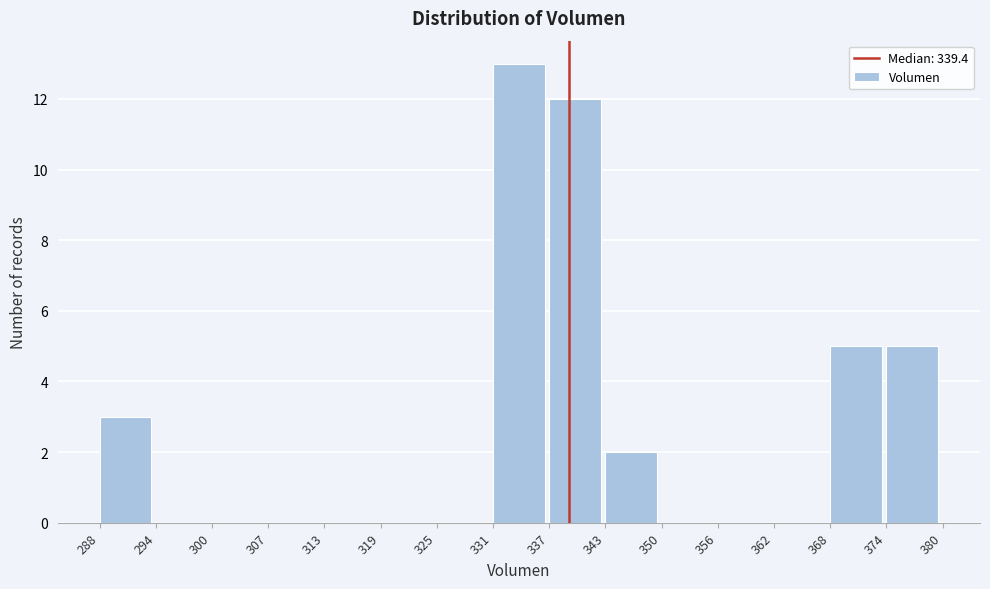

Reading left to right, list every bar in this chart as the range it spans on the x-axis followed by its height. The values are not printed on the chart, so give them approximately, as read against the axis.

288 to 294: 3
294 to 300: 0
300 to 307: 0
307 to 313: 0
313 to 319: 0
319 to 325: 0
325 to 331: 0
331 to 337: 13
337 to 343: 12
343 to 350: 2
350 to 356: 0
356 to 362: 0
362 to 368: 0
368 to 374: 5
374 to 380: 5